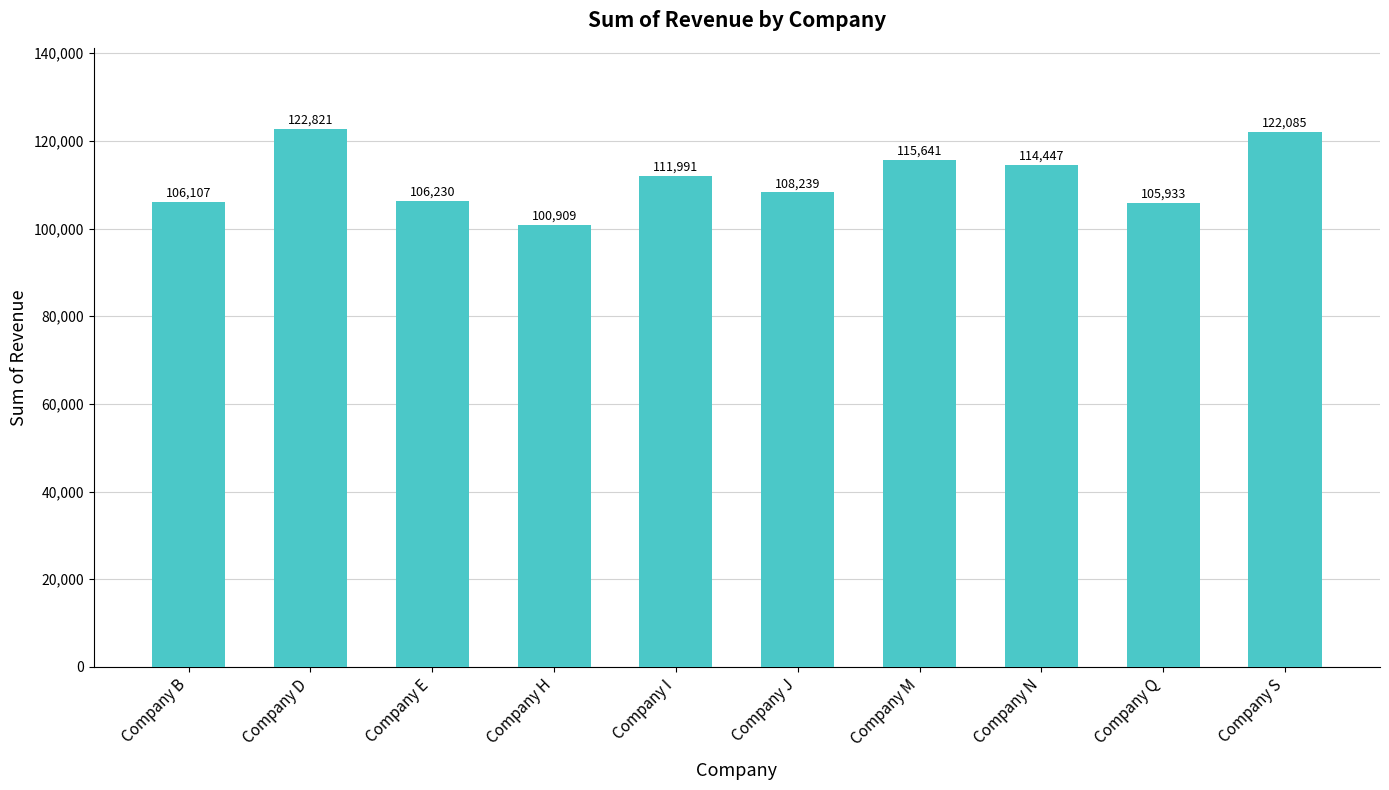

What is the value of the 6th bar from the left?

108239